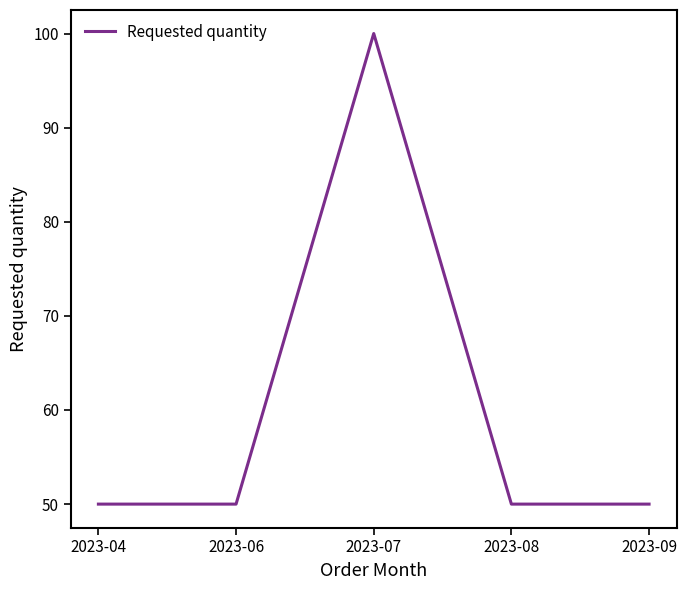

How many lines are shown in the chart?

1